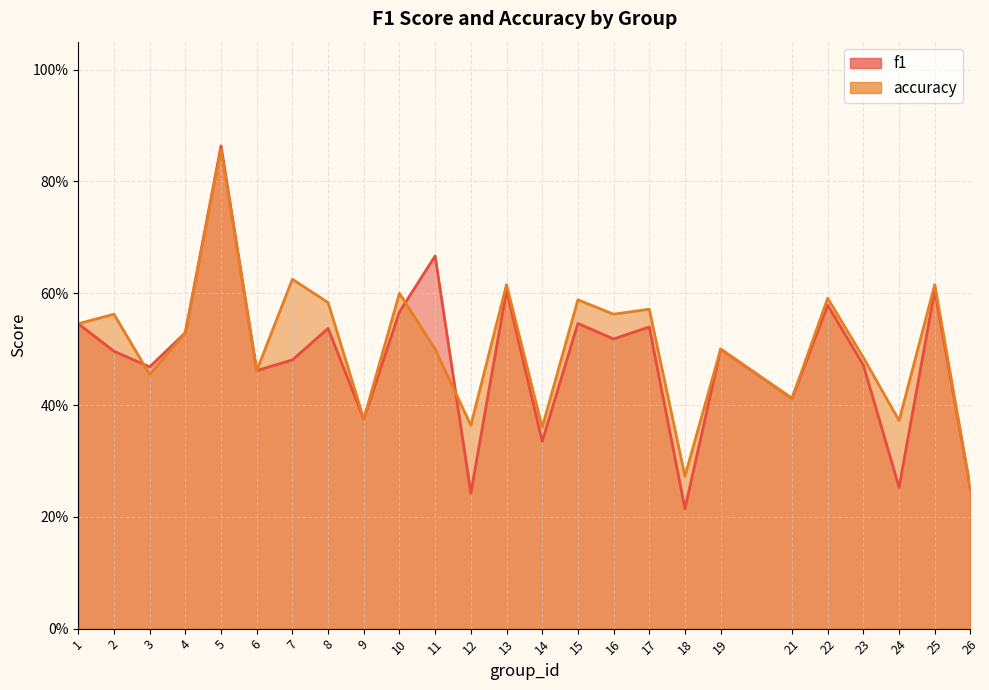

How many lines are shown in the chart?

2